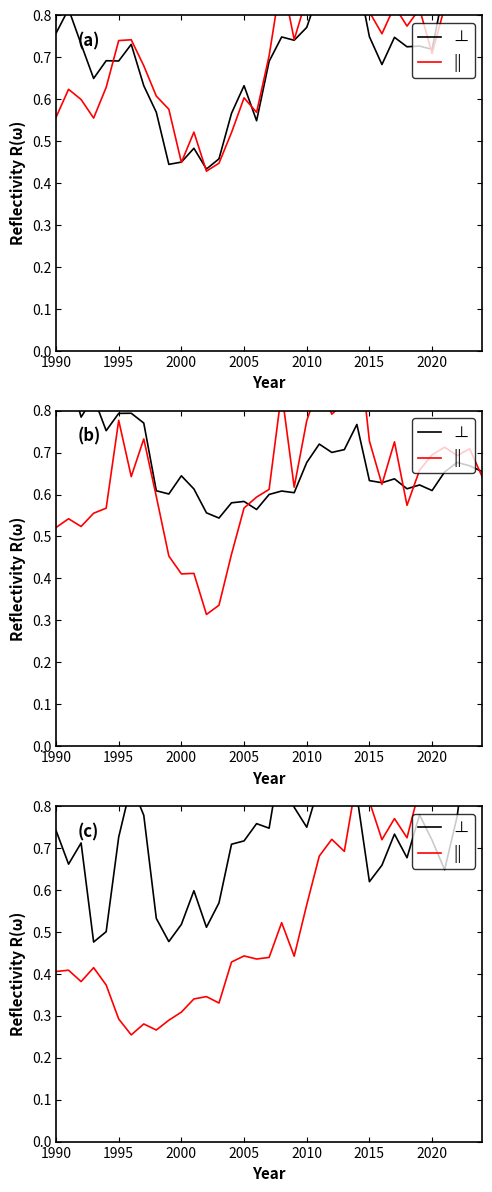

True or false: || has a value of 0.1 at 8.

False